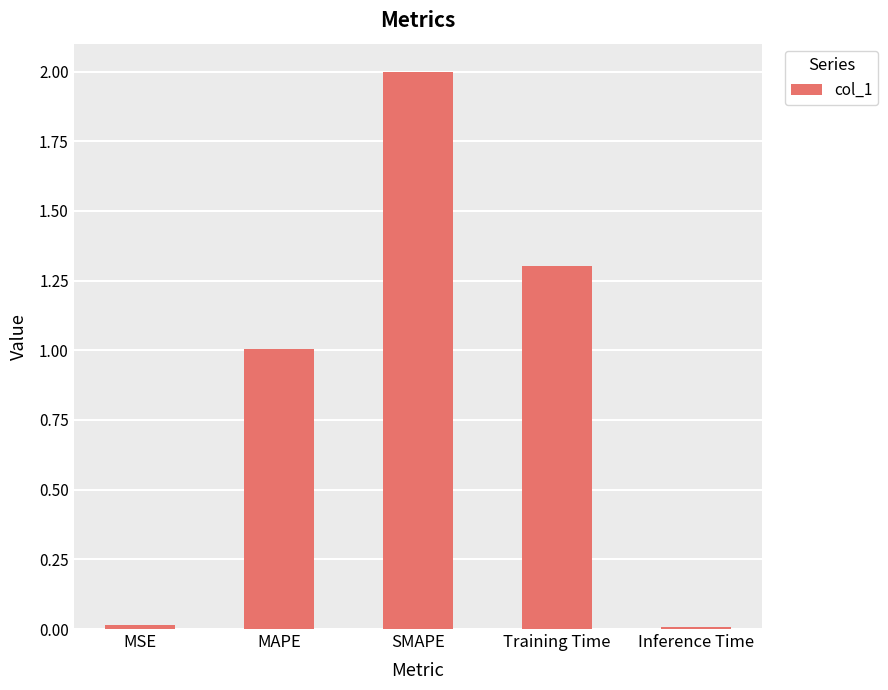

At which label is the value closest to 1?

MAPE